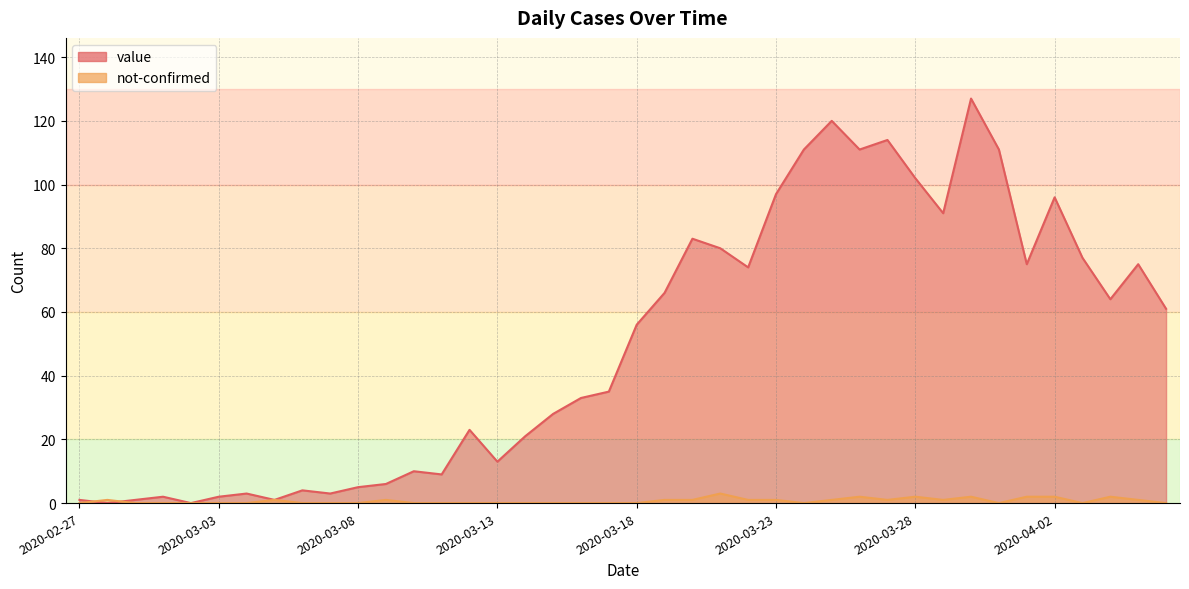

Which series has the largest total across all categories?

value